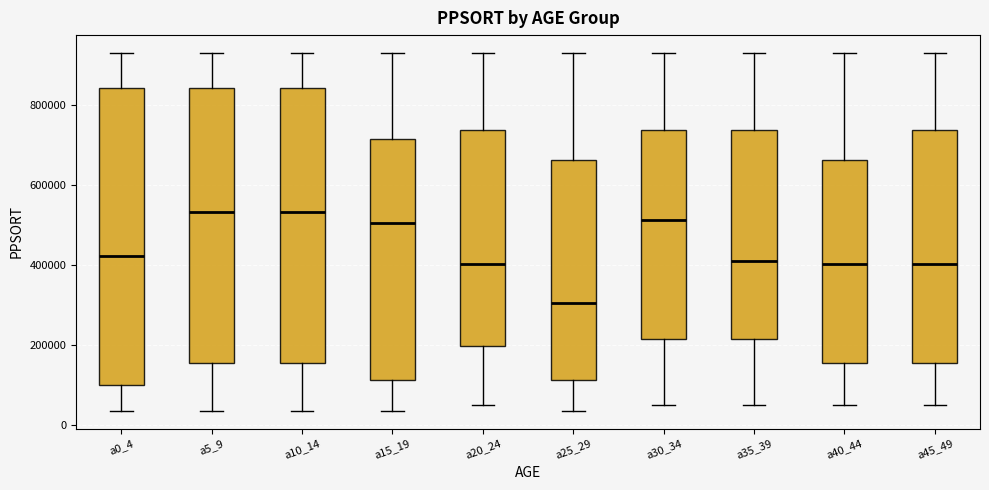

Comparing the boxes themselves (not the whiskers), which one is the tallest?

a0_4